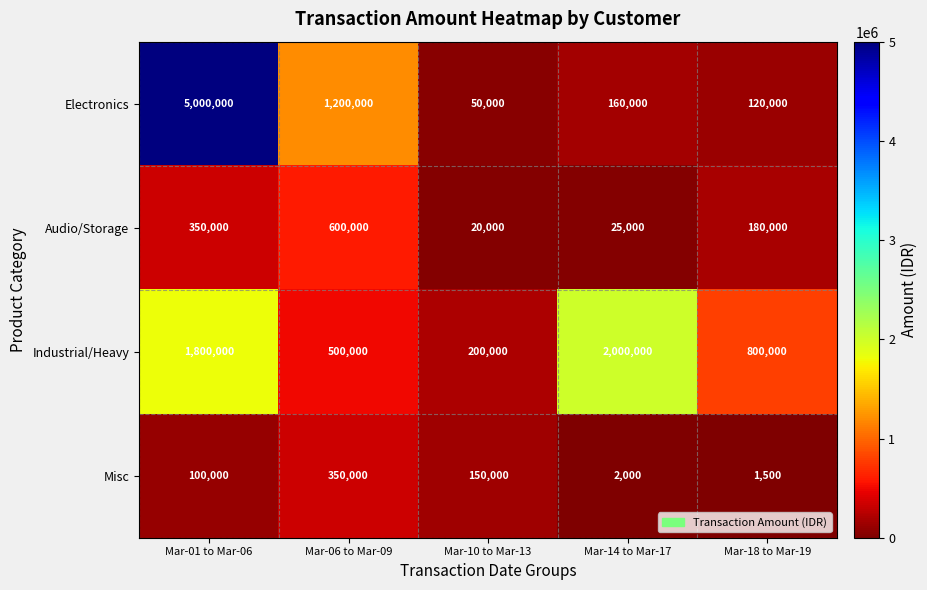

What is the average value of the Industrial/Heavy series?

1060000